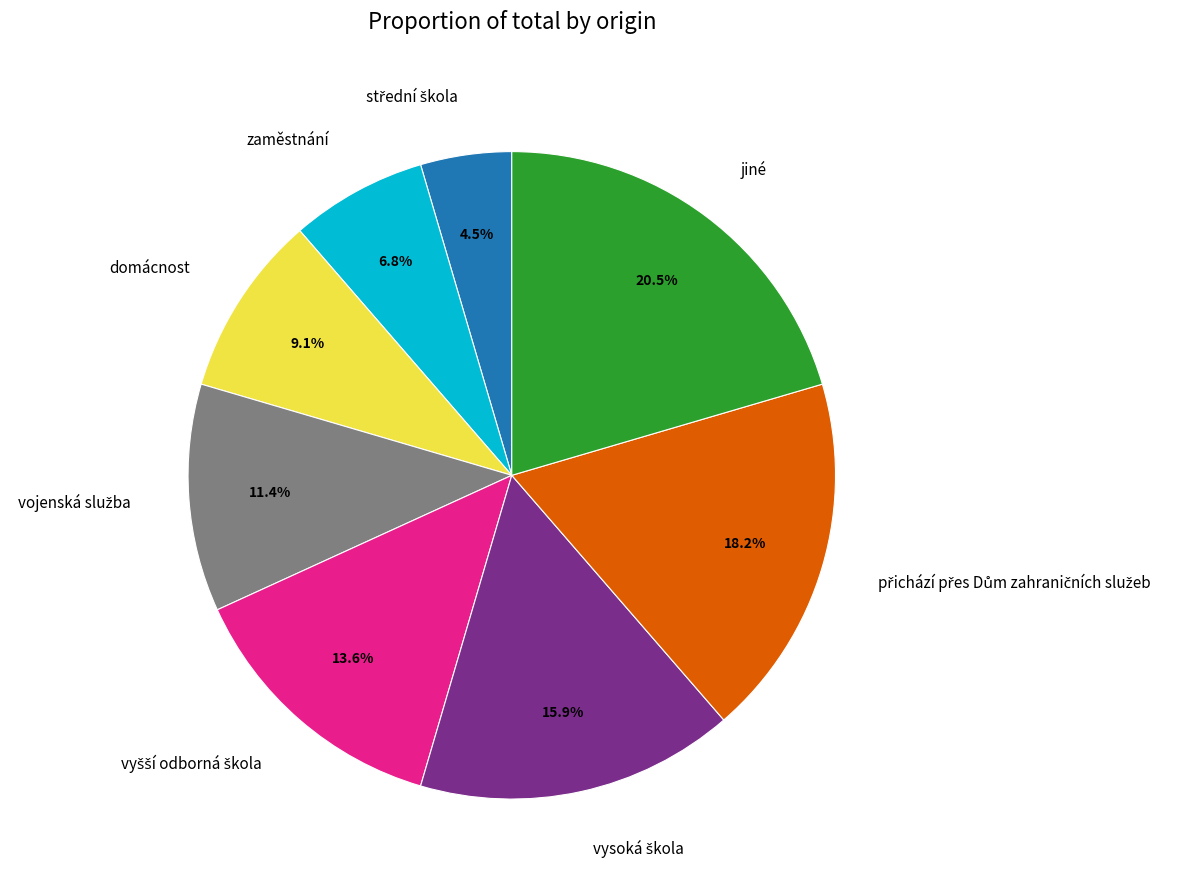

Is there a majority slice in this chart?

No